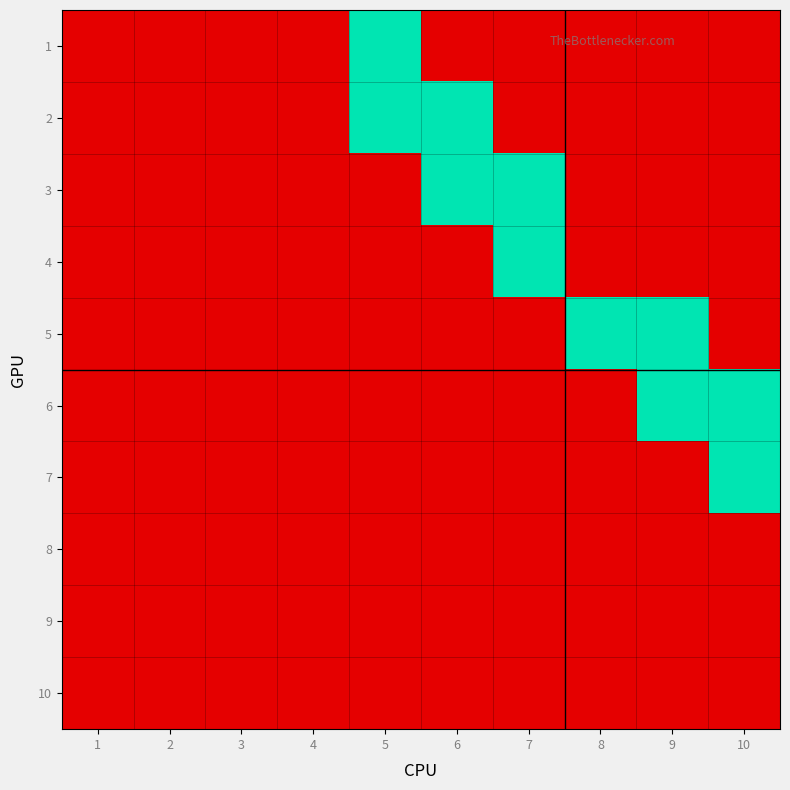

Count the number of data series in this chart.

10